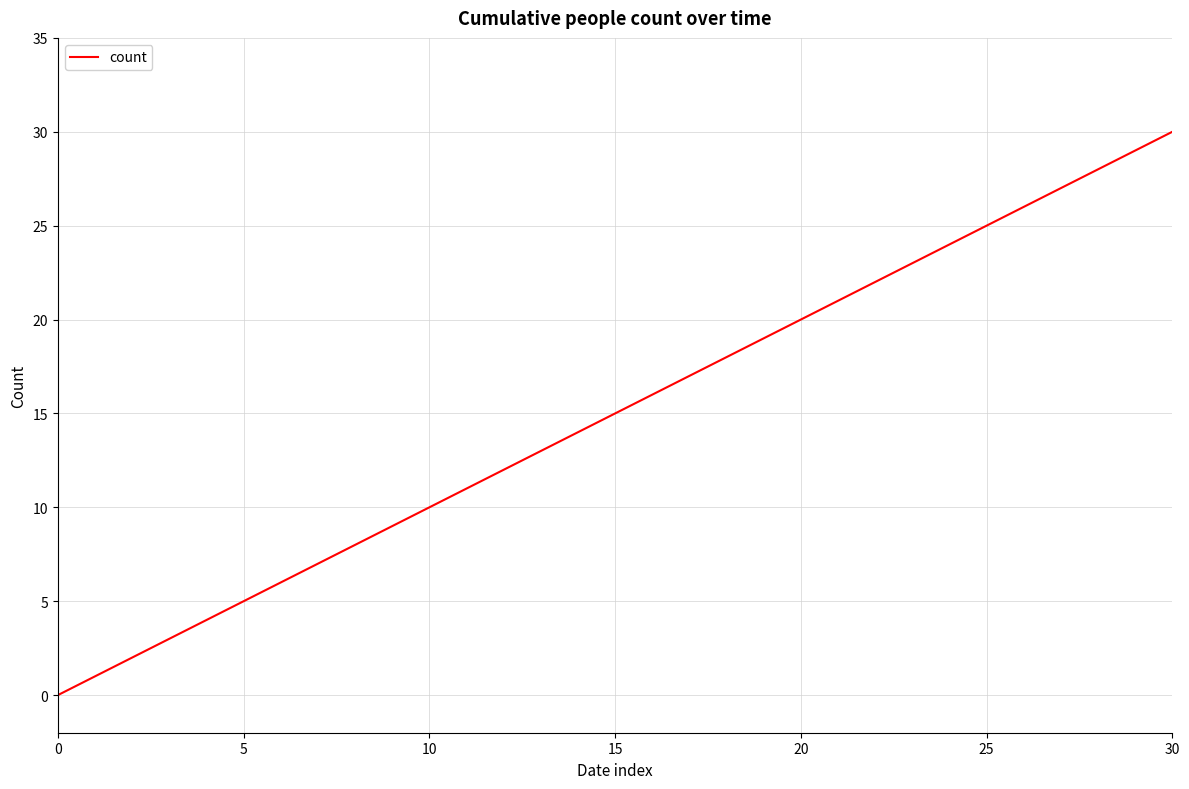

What is the maximum value shown in the chart?

30